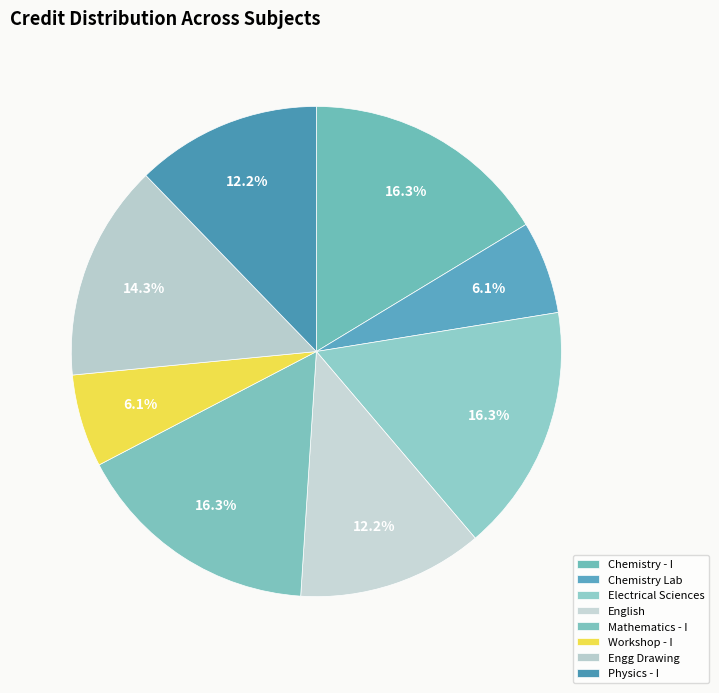

Does any single category account for the majority?

No